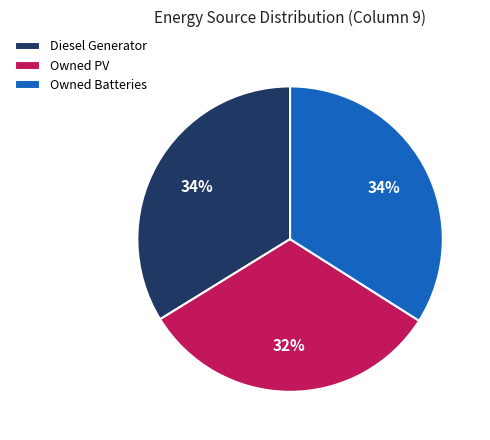

Which slice is the smallest?

Owned PV